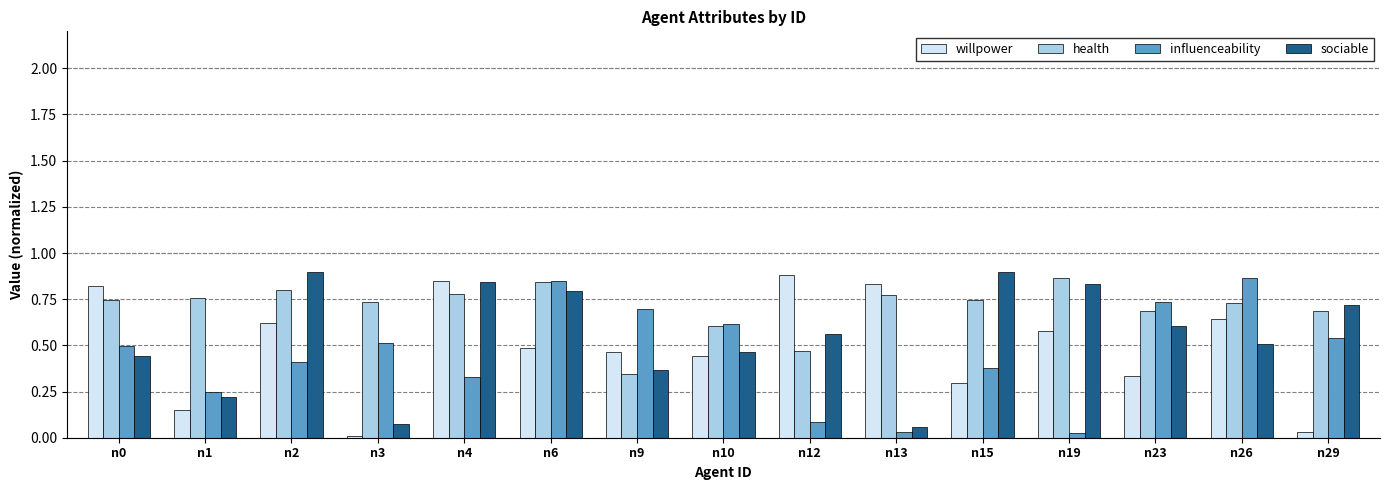

What is the total value across all series at n10?

2.1